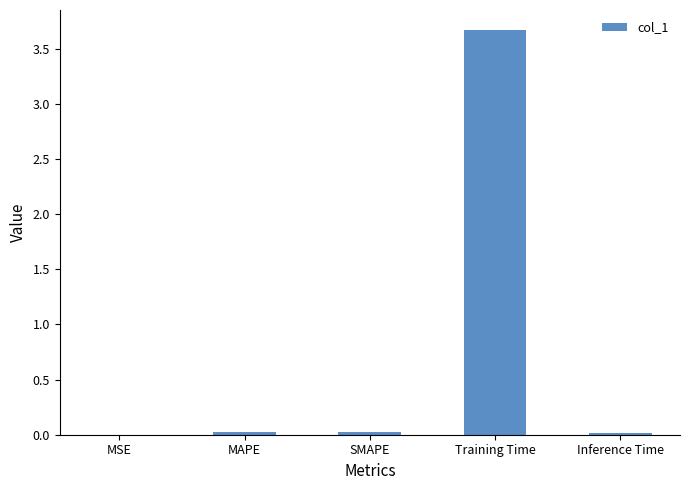

What is the greatest value displayed?

3.7